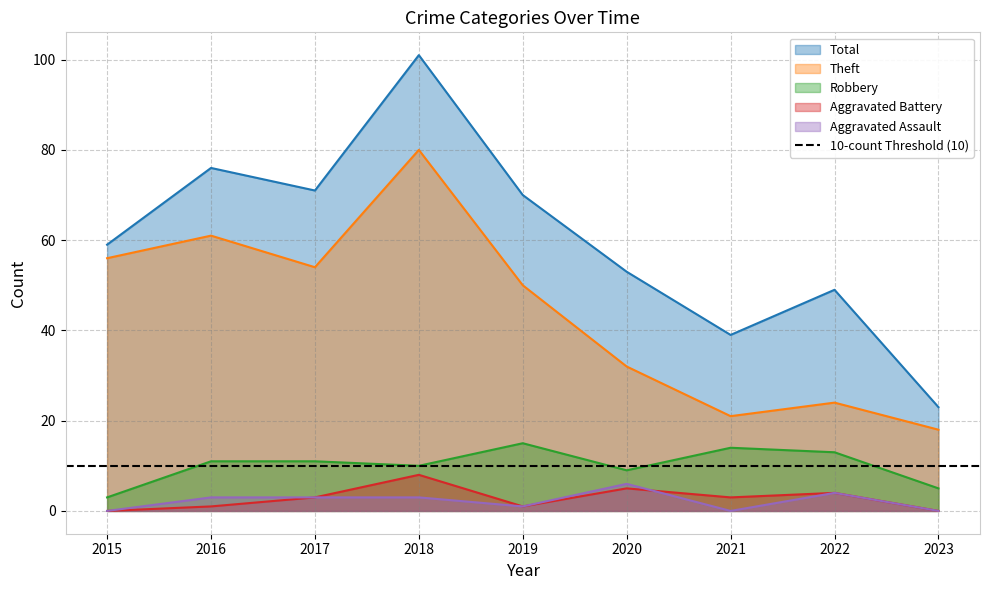

List the series in order of their peak value, highest first.

Total, Theft, Robbery, Aggravated Battery, Aggravated Assault